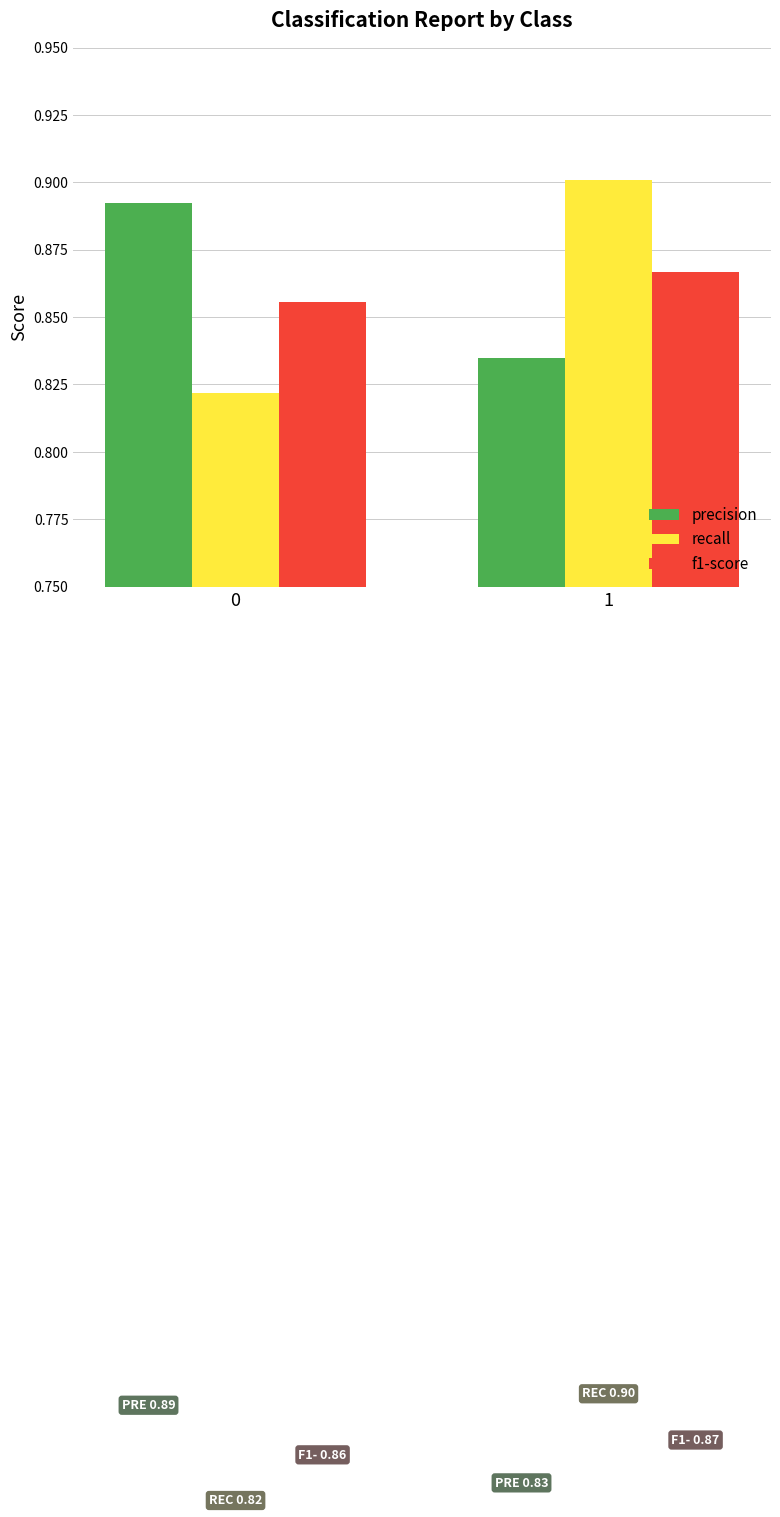

Which category has the highest value across all series?

1